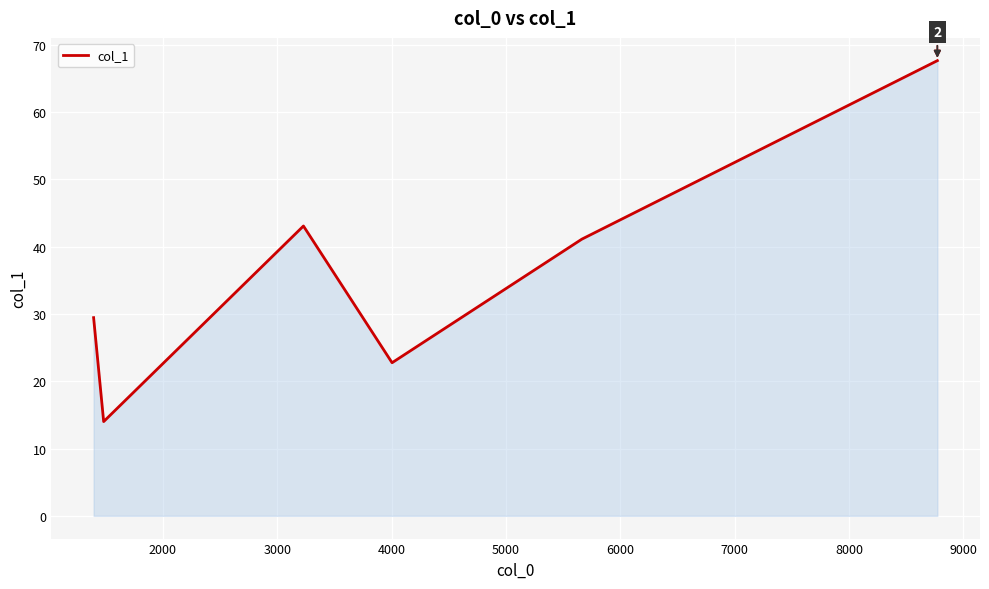

What is the smallest value displayed?

14.0